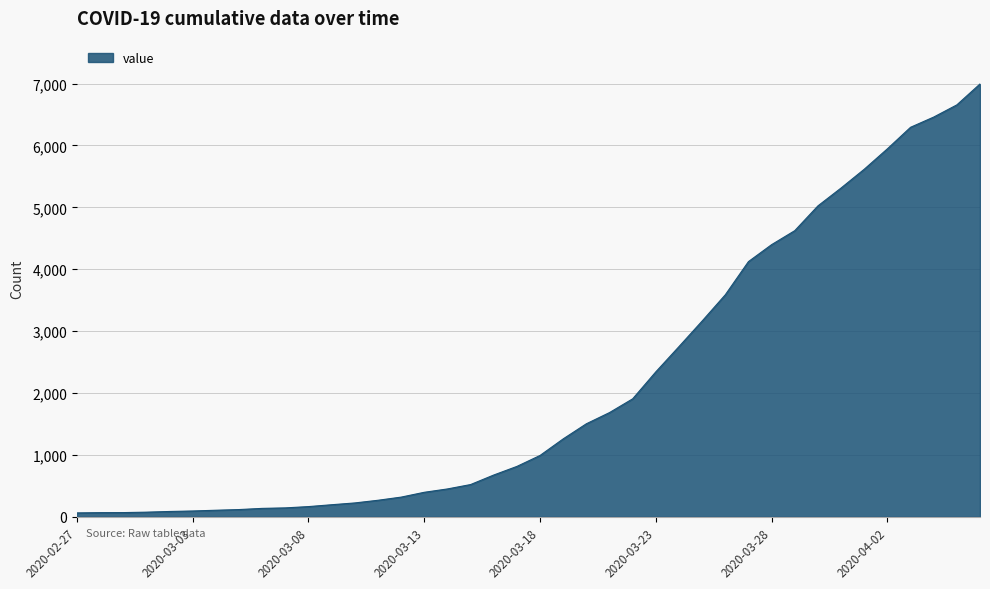

How many lines are shown in the chart?

1